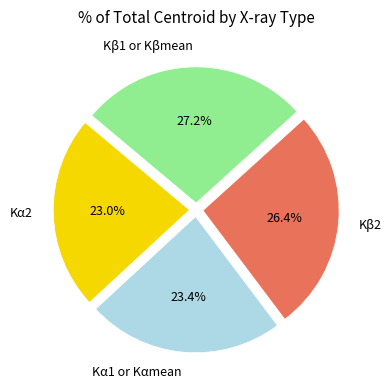

True or false: Kβ1 or Kβmean accounts for 27% of the total.

True